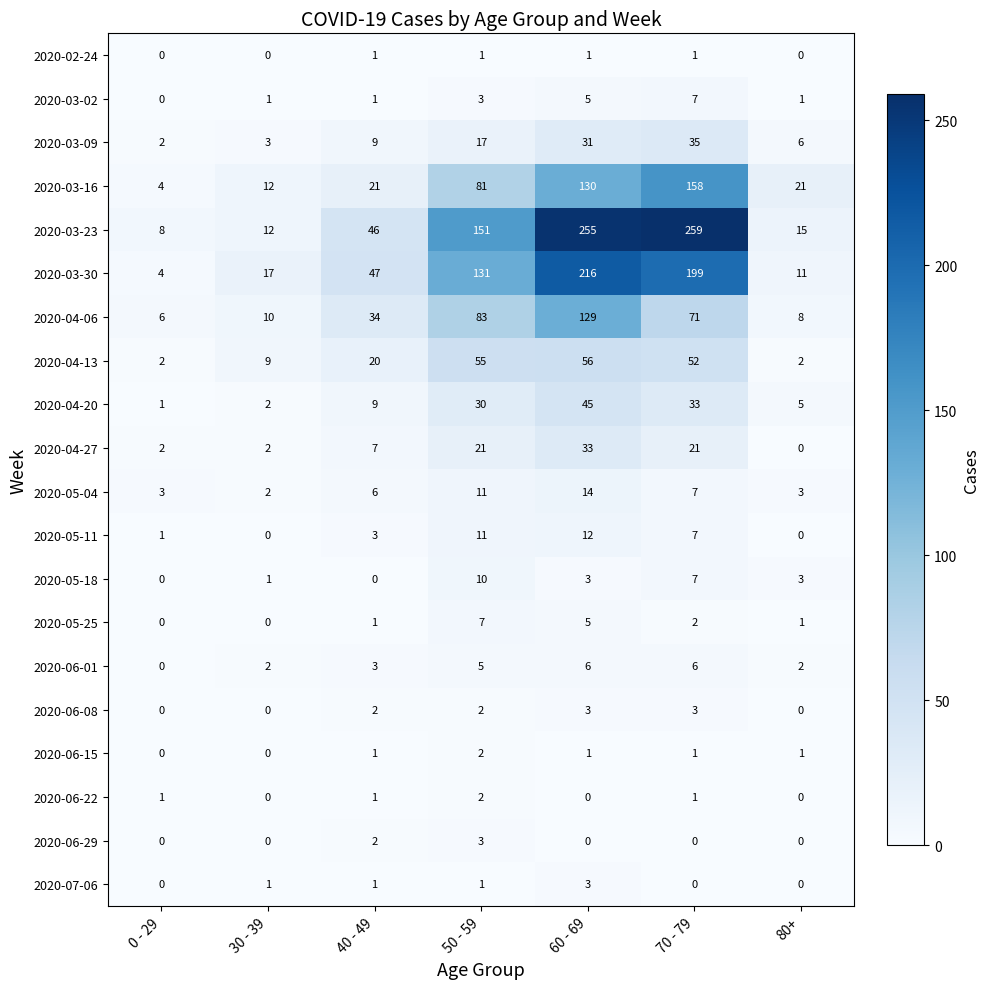

At which label does 2020-05-18 first exceed 3?

50 - 59